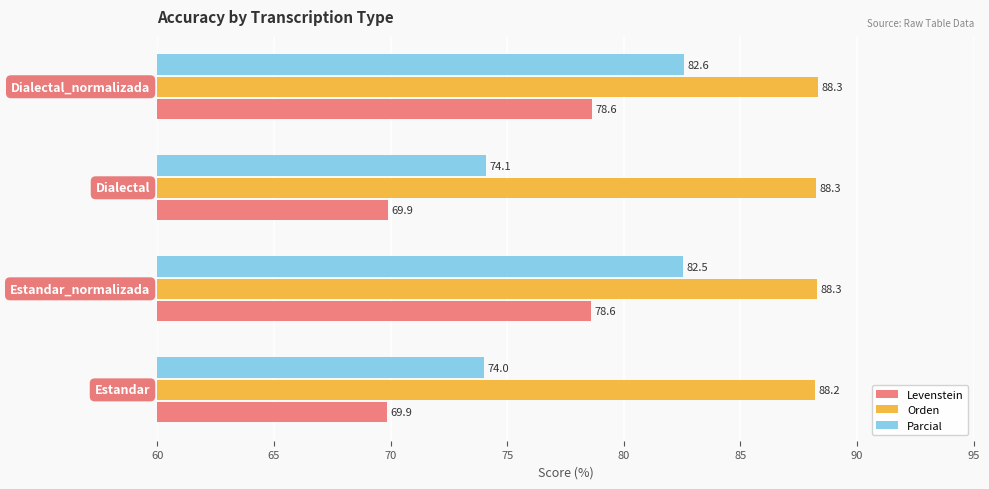

What is the smallest value displayed?

69.9